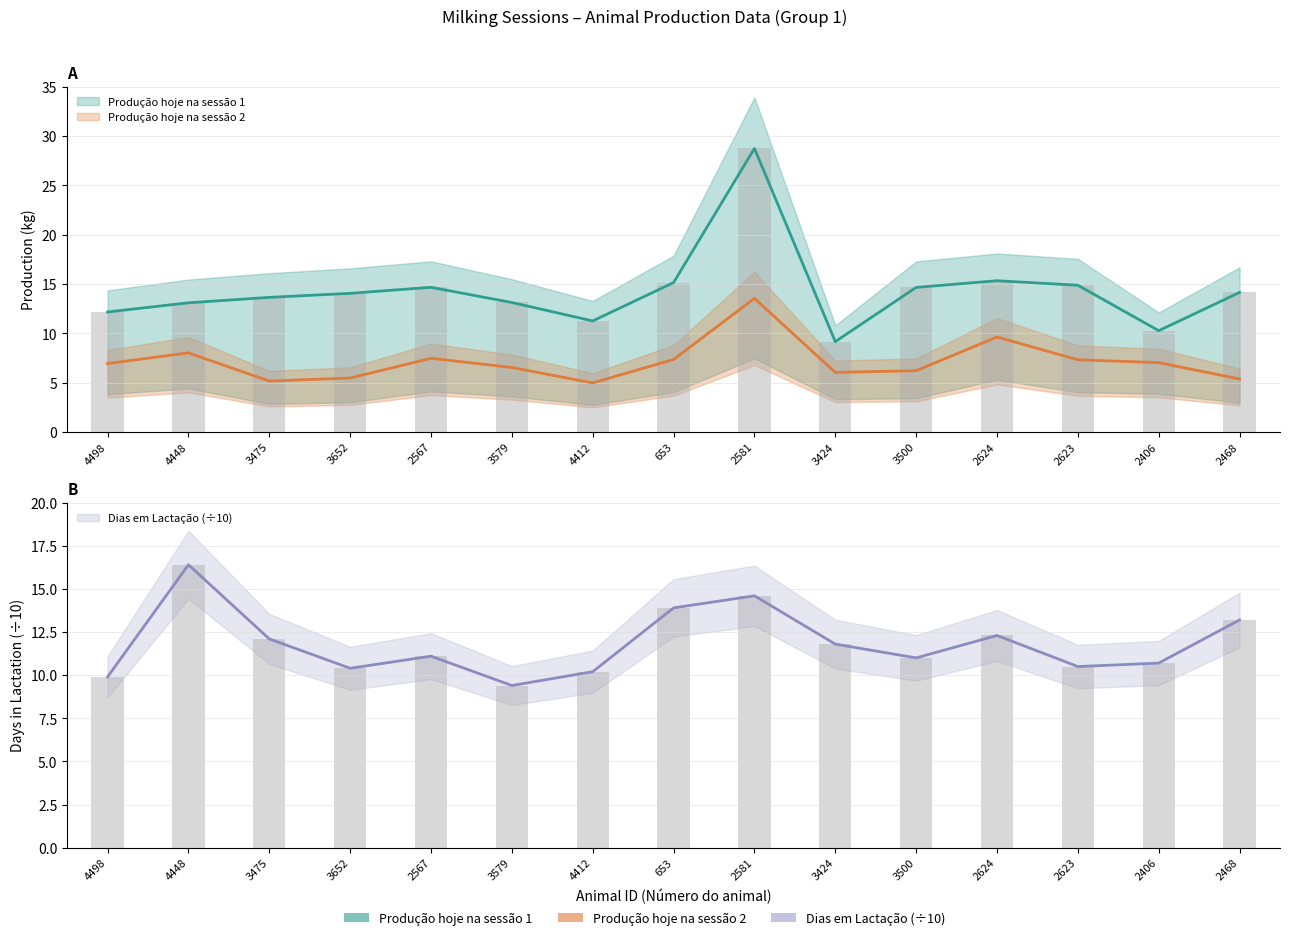

Is it true that Dias em Lactação equals 16.7 at 3475?

False